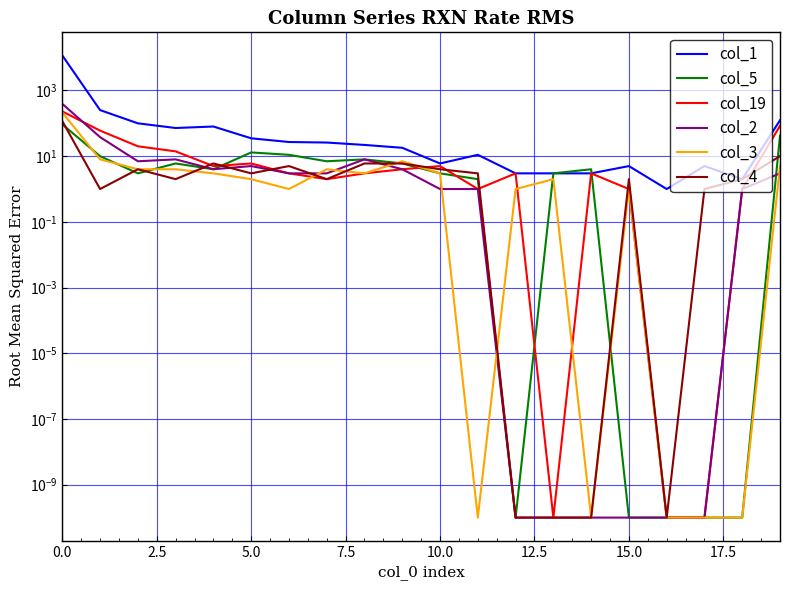

Does the chart display data point markers on the line(s)?

No